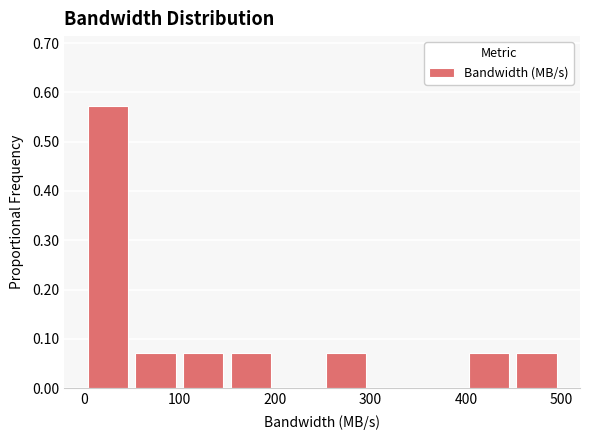

Reading left to right, transcribe this chart: for each bar, give the range it covers on the x-axis and its height. Neither the bar edges nor the heights are printed on the chart, so give them approximately, as read against the axes.

0 to 50: 0.57
50 to 100: 0.07
100 to 150: 0.07
150 to 200: 0.07
200 to 250: 0
250 to 300: 0.07
300 to 350: 0
350 to 400: 0
400 to 450: 0.07
450 to 500: 0.07